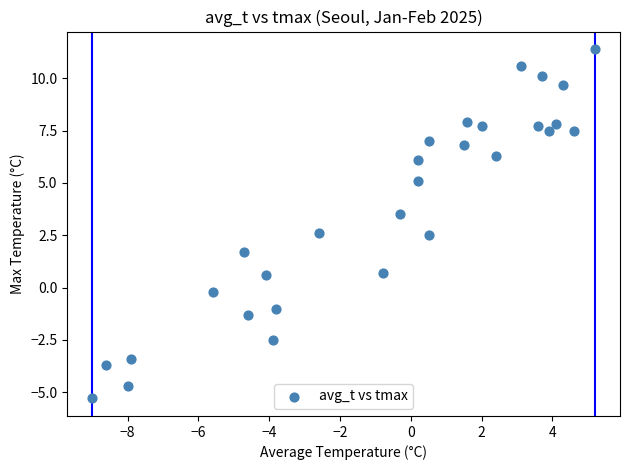

What is the range of Y values (max minus min)?

16.7